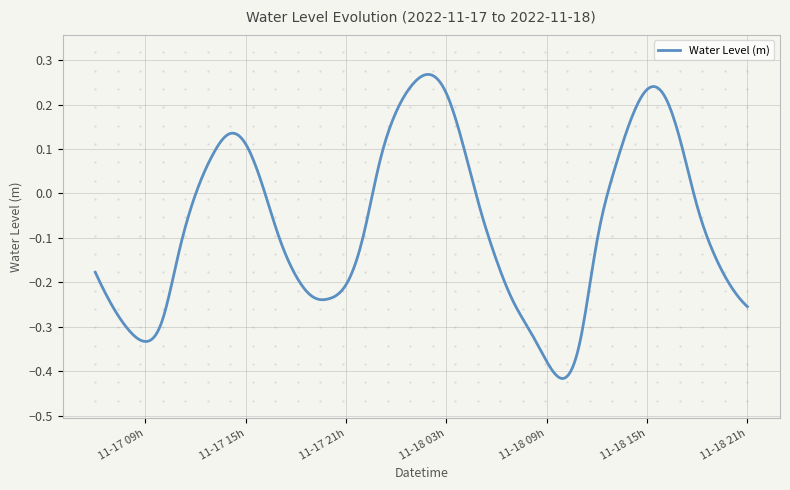

What is the greatest value displayed?

0.3